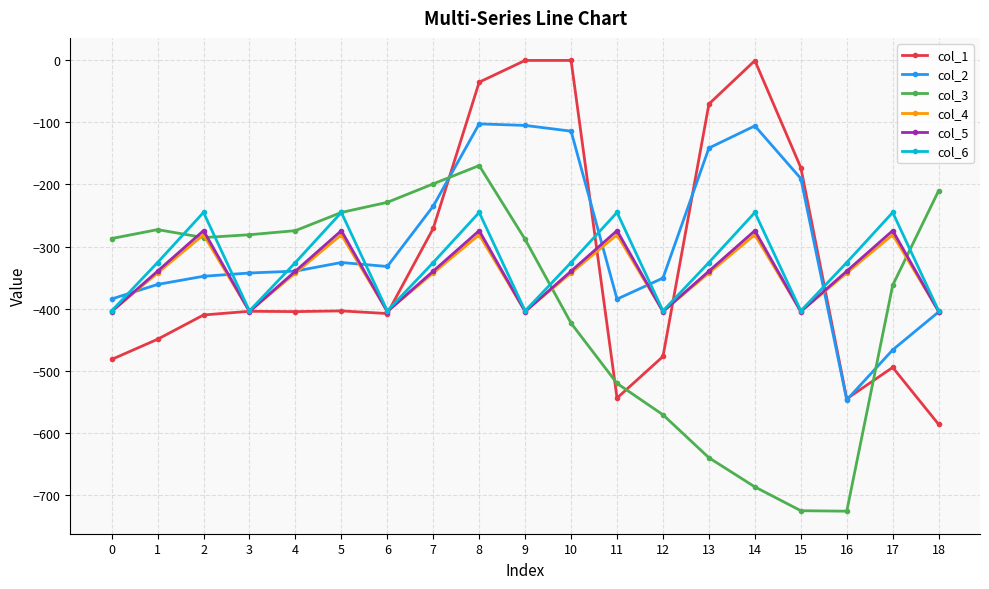

Which series has the largest range (max minus min)?

col_1